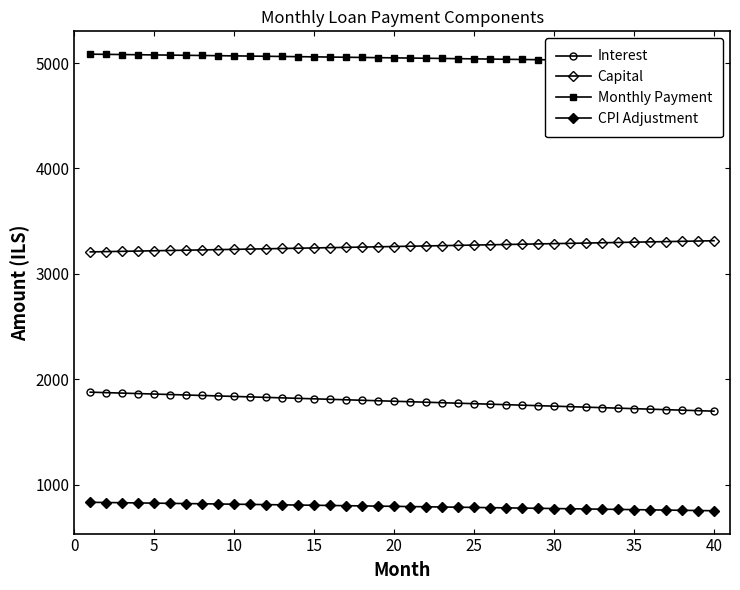

True or false: CPI Adjustment has more than 1 interior local peaks.

False